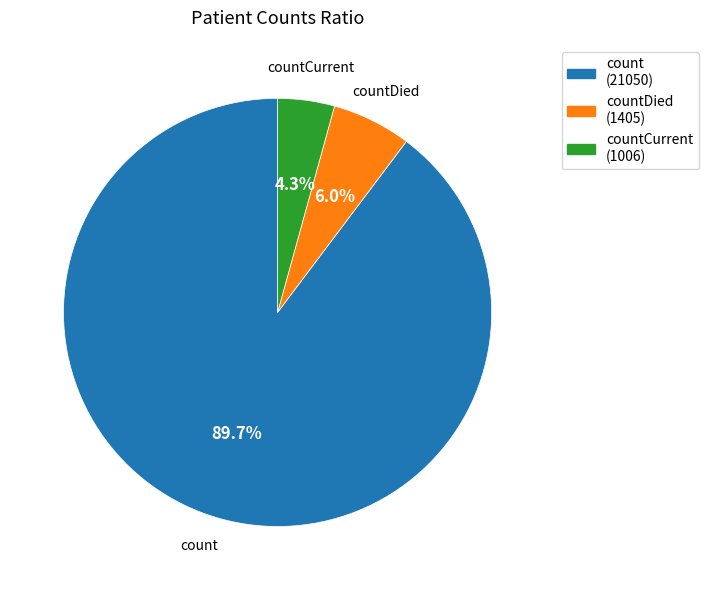

Count the number of slices in the pie.

3